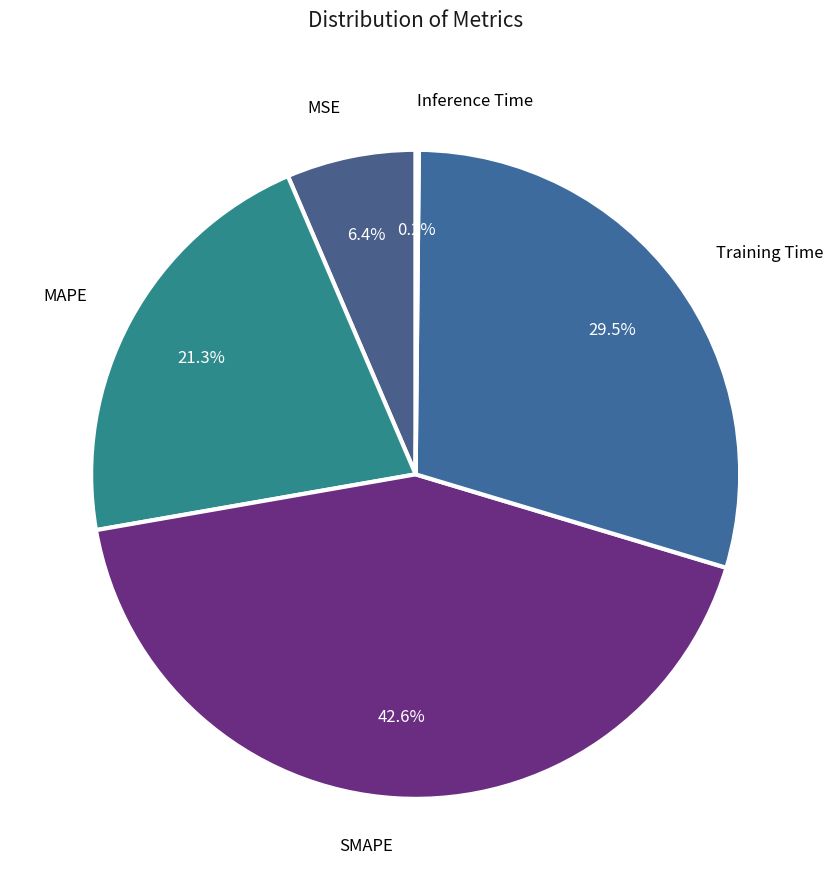

How many segments does this pie chart have?

5